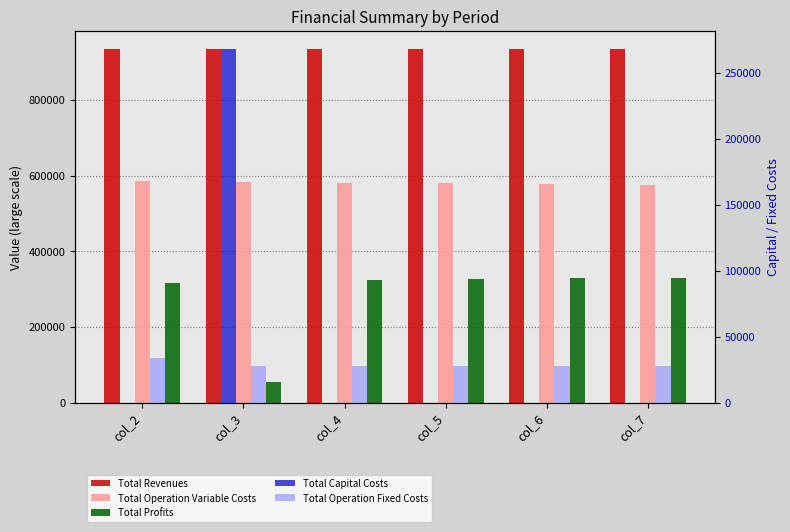

The value of Total Operation Variable Costs at col_2 is 585811.2. True or false?

True